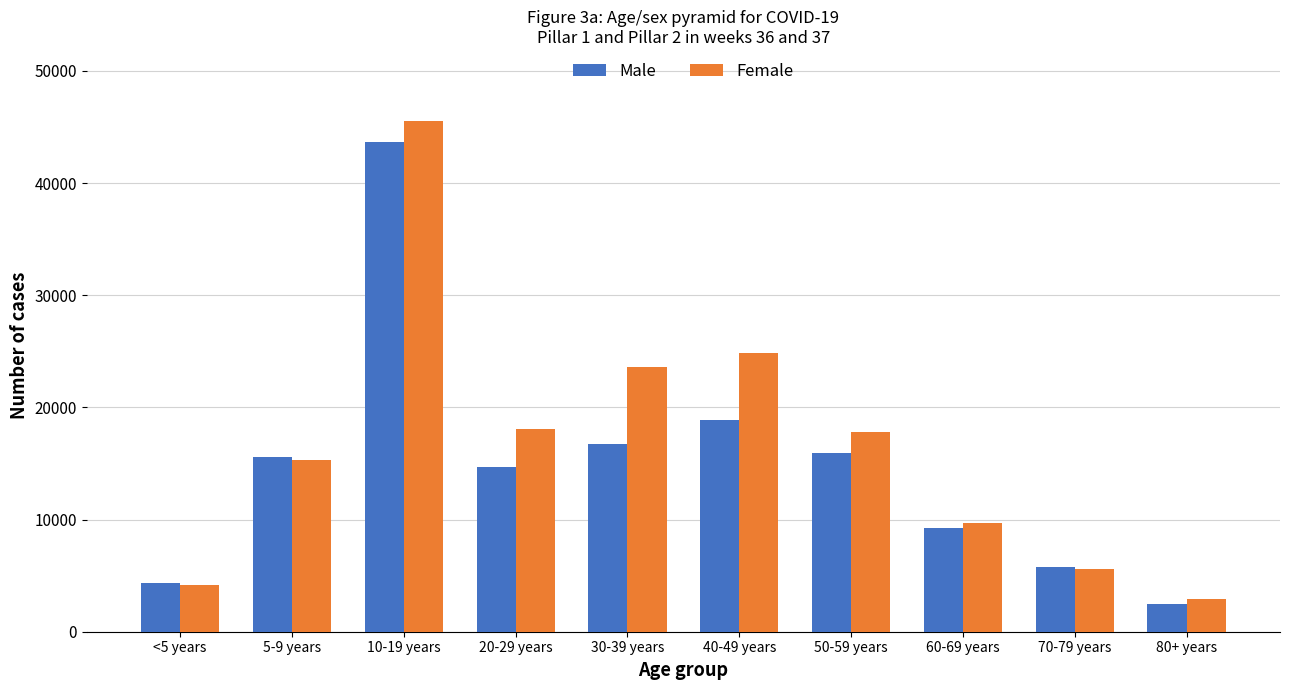

What is the difference between the maximum and minimum values in the Male series?

41135